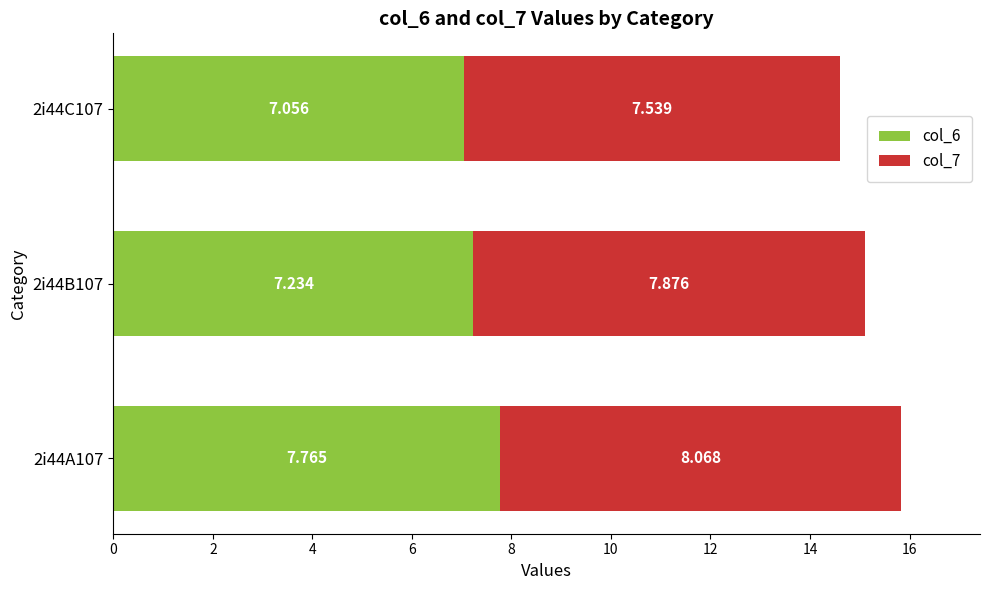

What are all the series names shown in the legend?

col_6, col_7